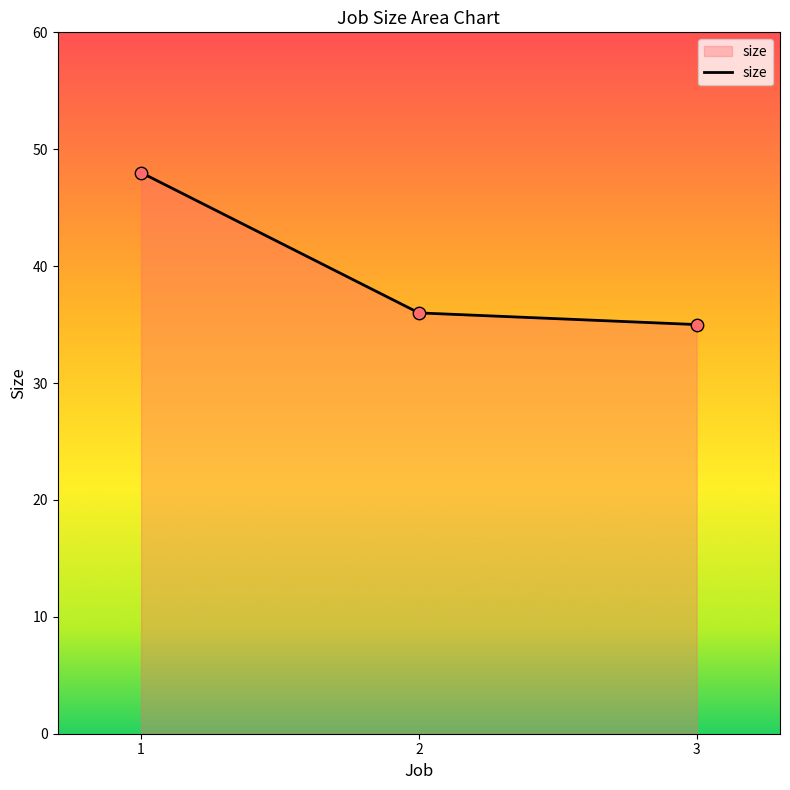

What is the change in value from 1 to 2?

-12